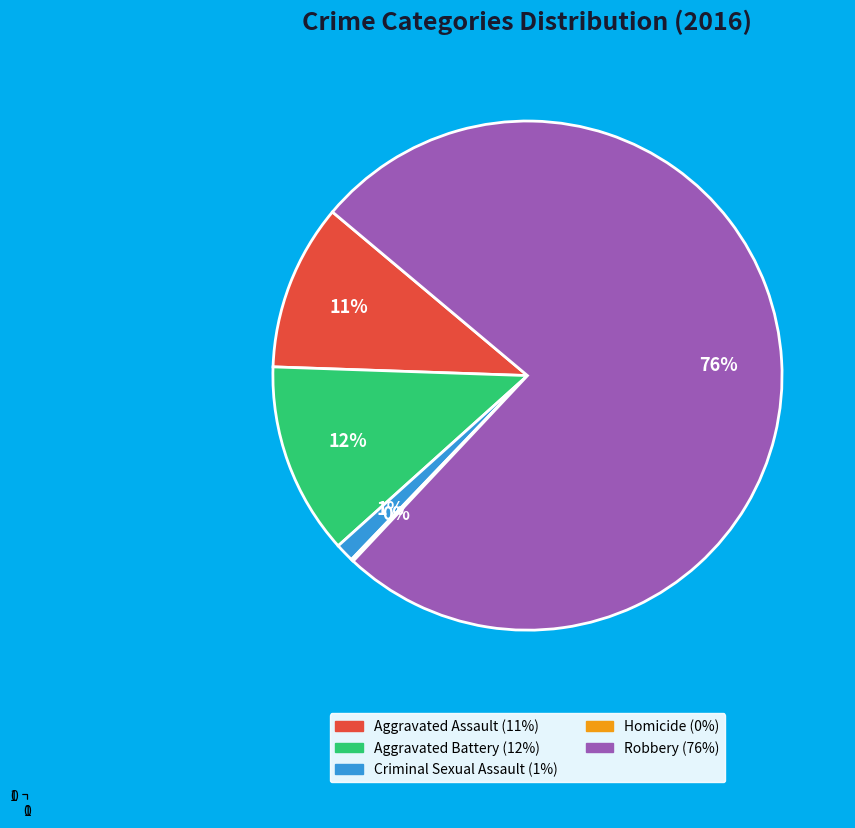

Is Robbery the majority of the pie?

Yes